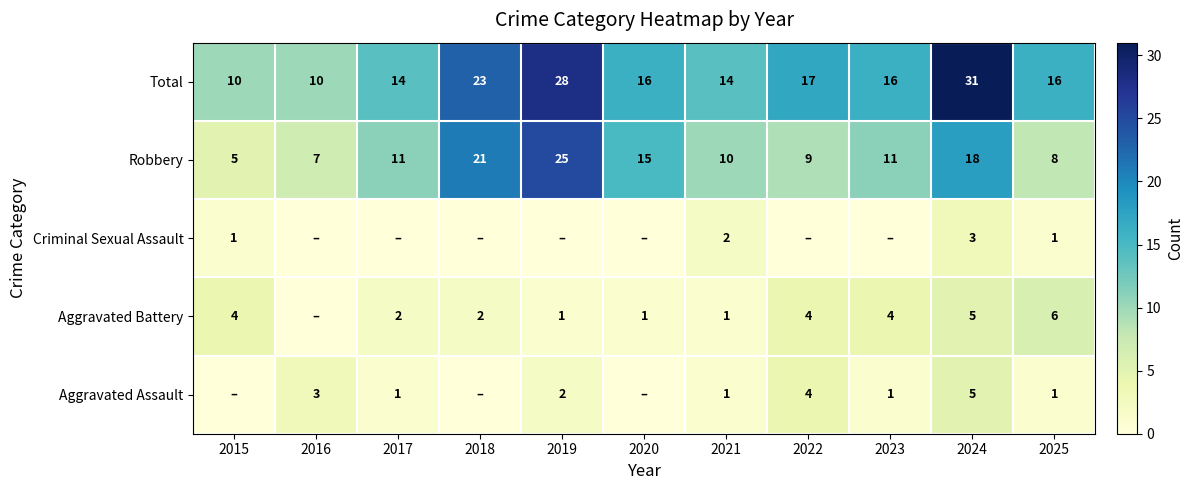

Is the value of Robbery at 2021 greater than the value of Total at 2017?

No